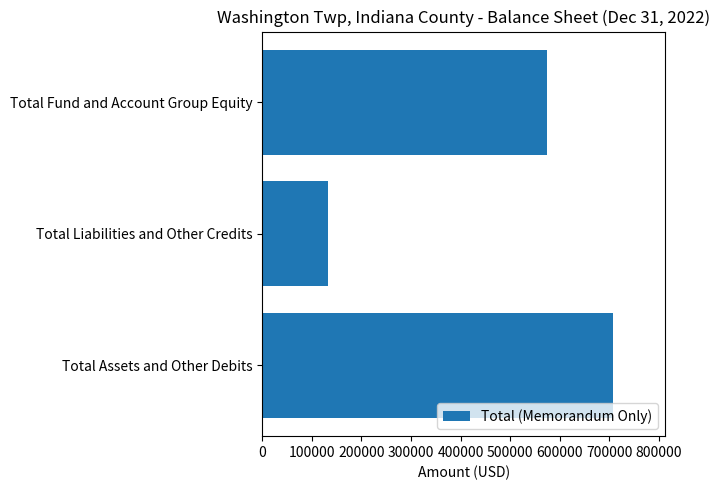

The chart shows a value of 792942 at Total Fund and Account Group Equity. True or false?

False